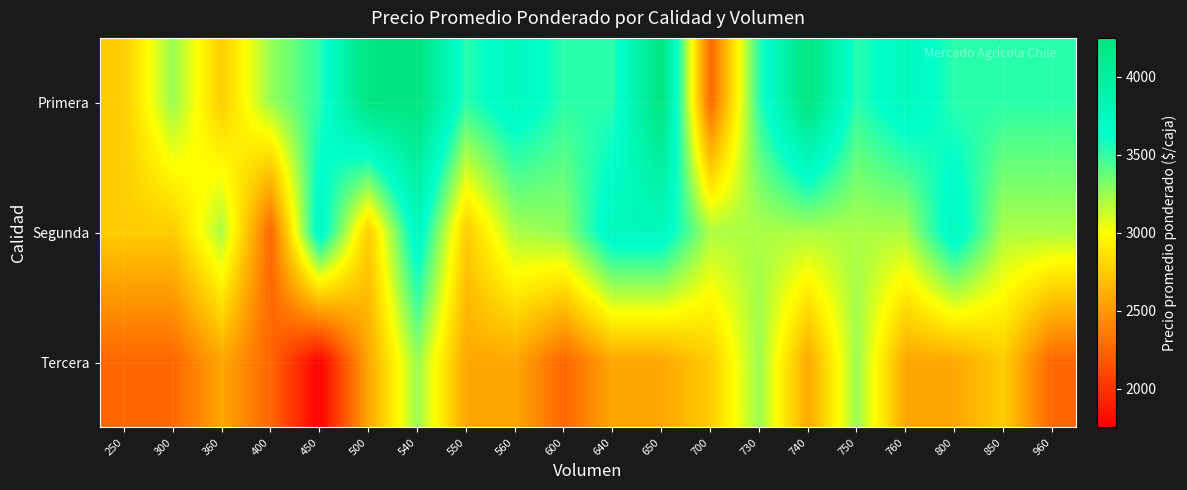

Which has a higher value, 550 or 360?

550